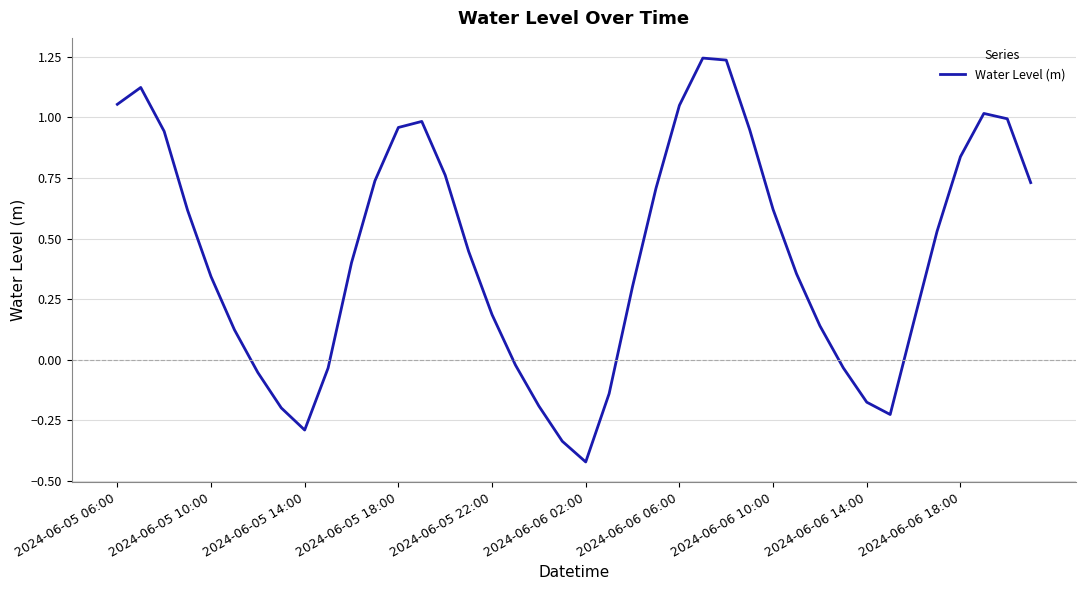

What is the difference between the maximum and minimum values?

1.7